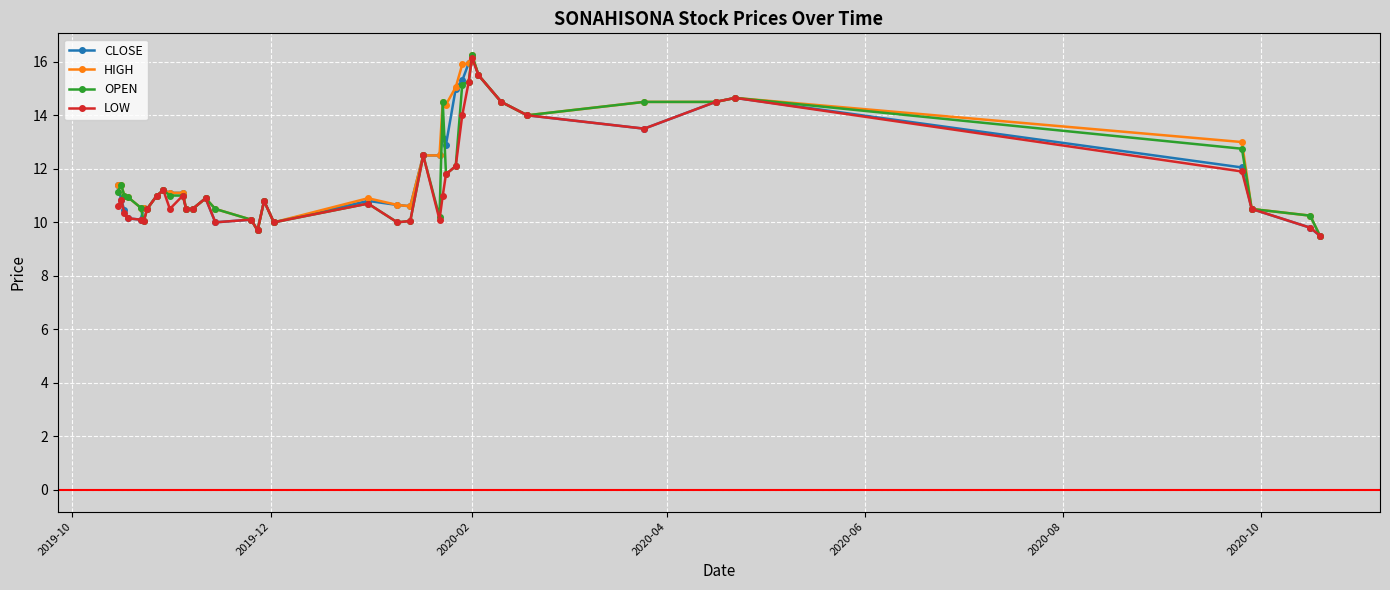

True or false: OPEN has more than 2 points higher than both neighbors.

True